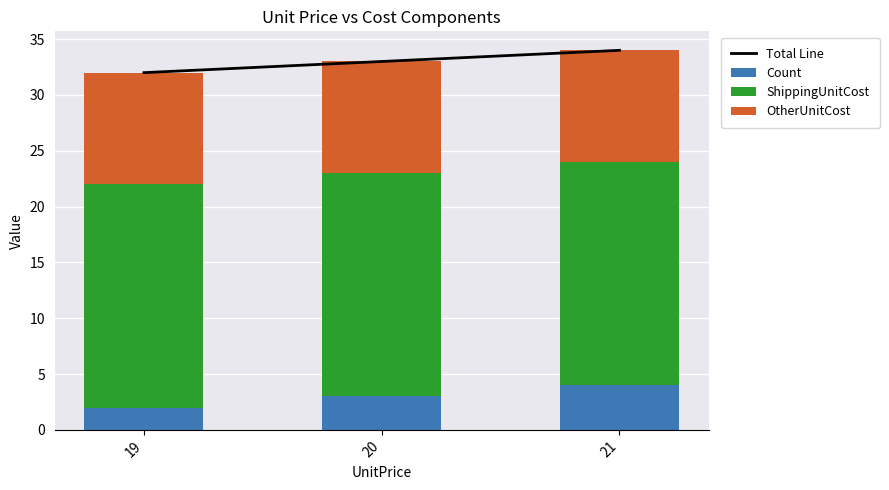

Is the value of Total Line at 19 greater than the value of Count at 19?

Yes